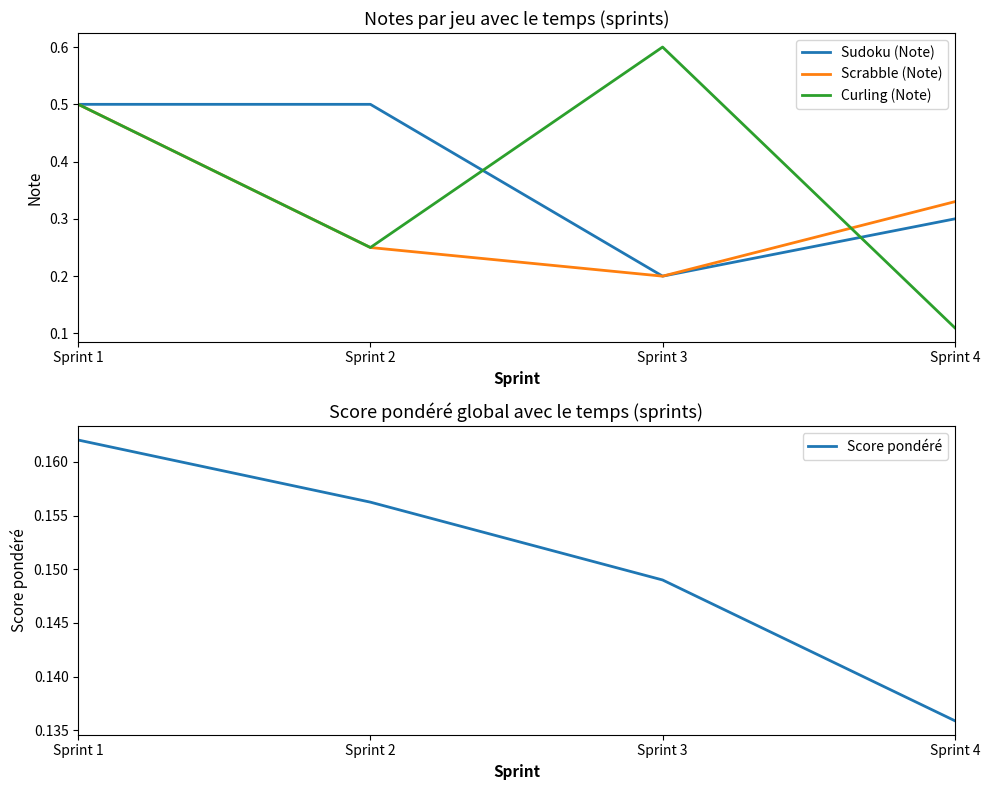

Which has a higher value, Sprint 1 or Sprint 4?

Sprint 1